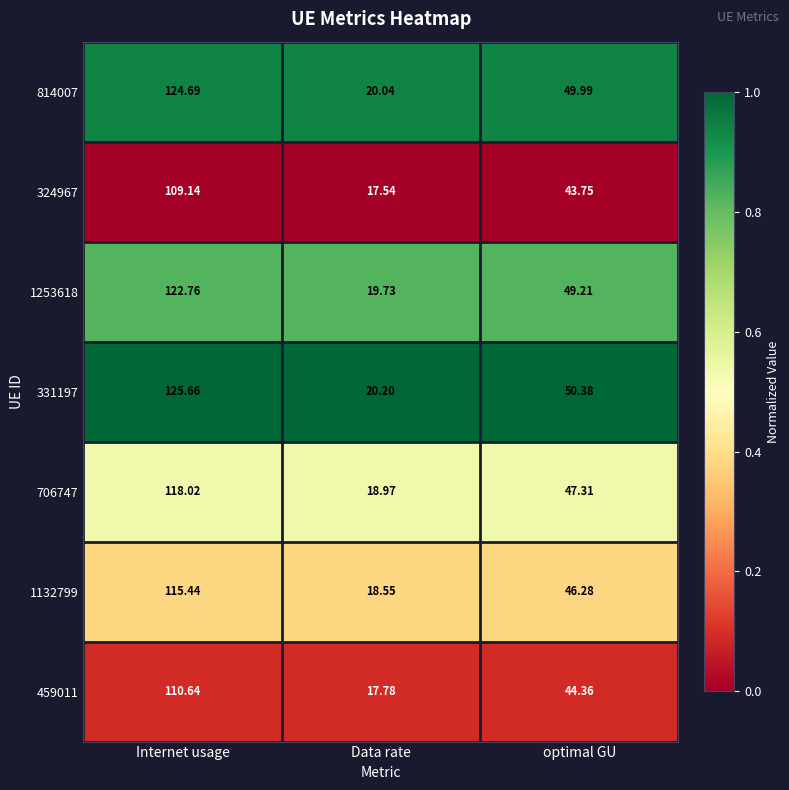

At which label is 1253618 closest to 71?

optimal GU